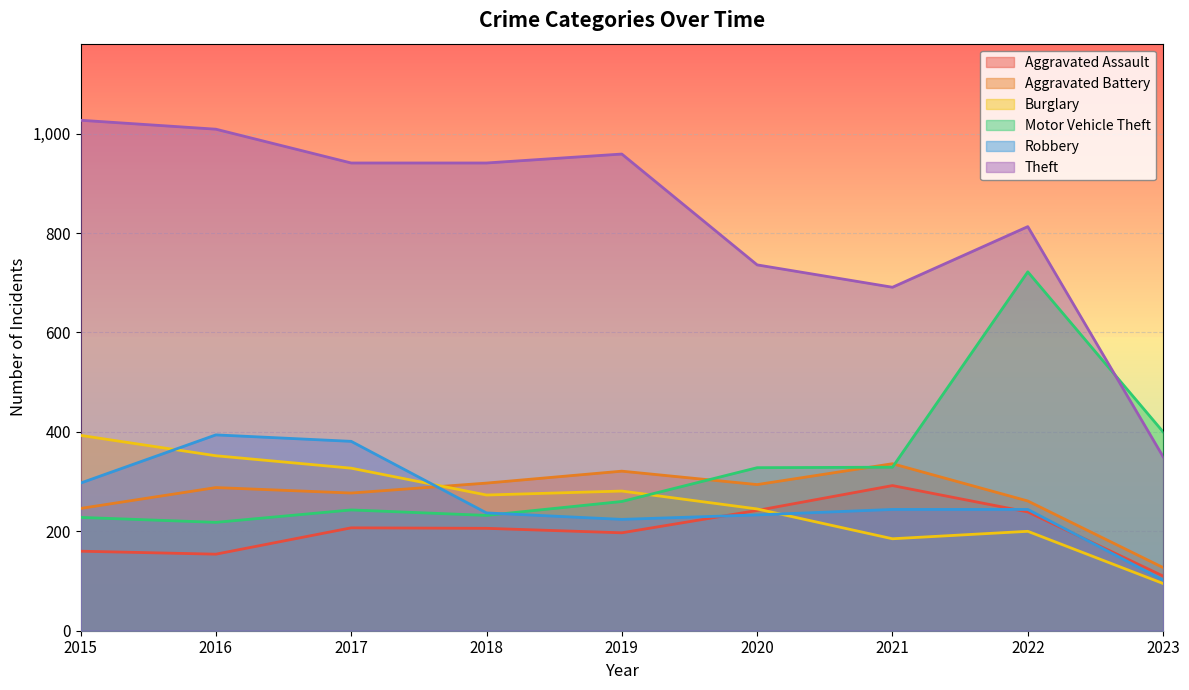

Where does the Motor Vehicle Theft series first go above 260?

2020